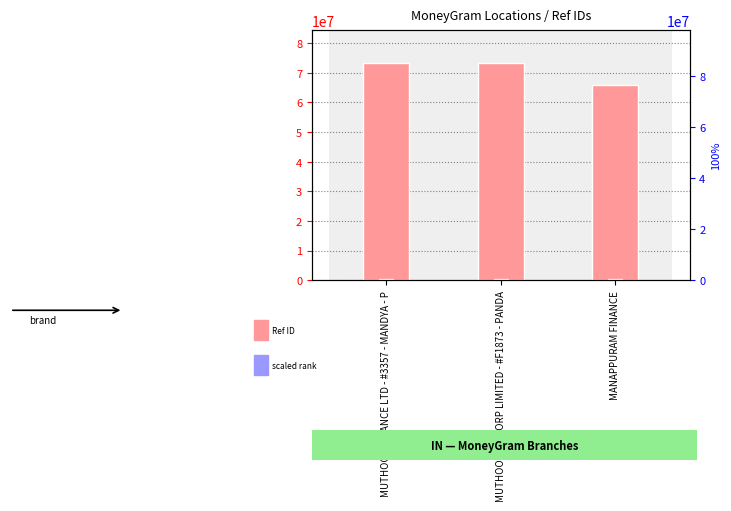

What position from the right is MUTHOOT FINCORP LIMITED - #F1873 - PANDA?

2